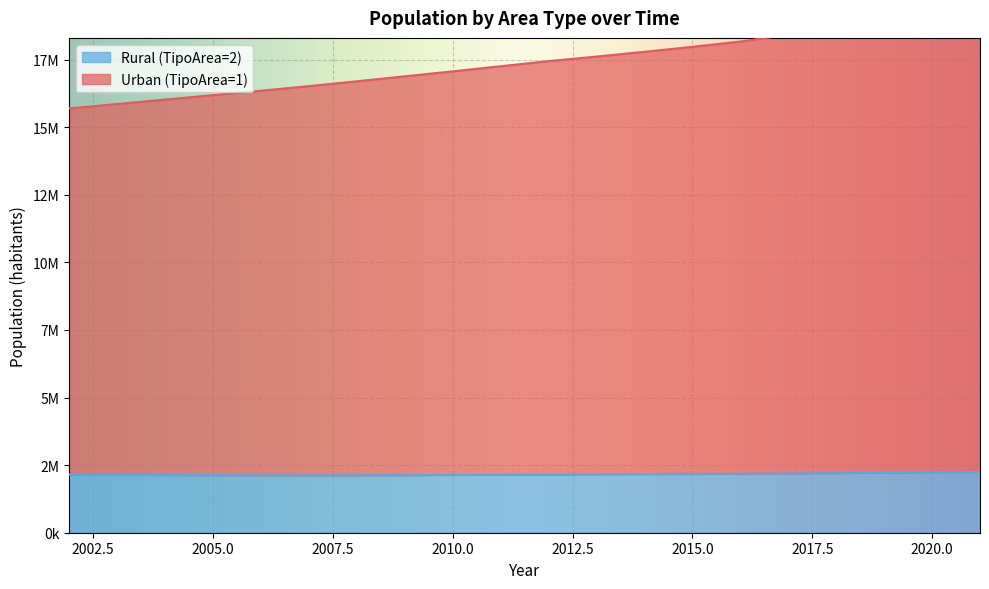

What is the total value across all series at 2016?

20350745